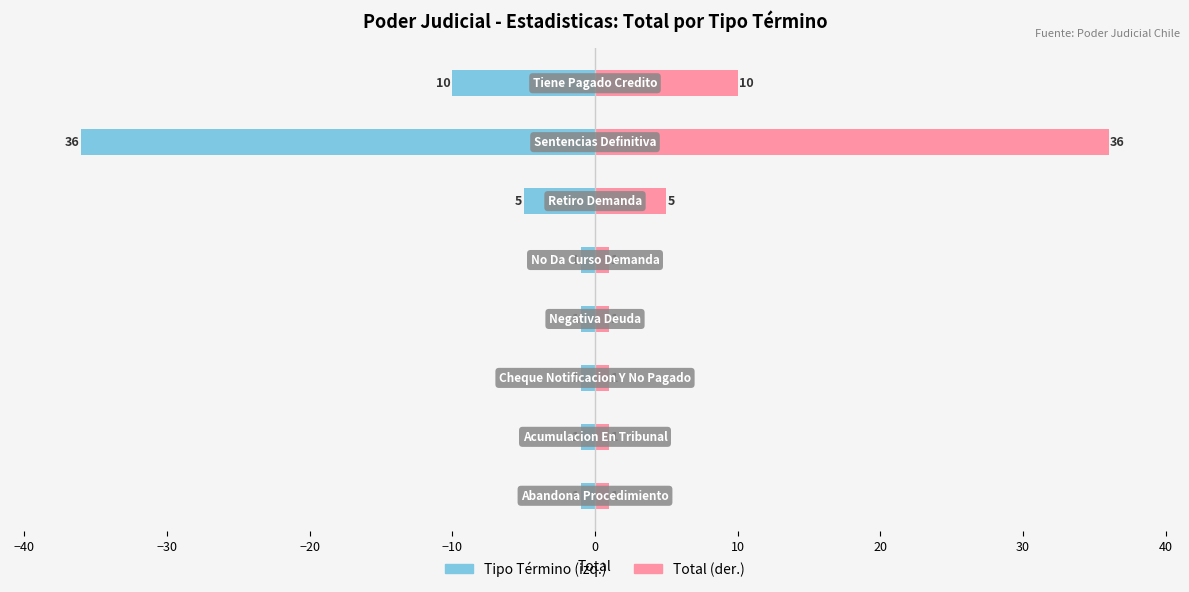

What is the sum of all Total values?

56